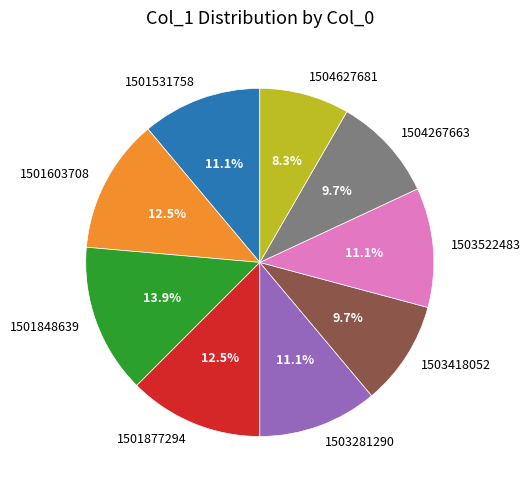

What percentage is the 1504627681 slice, to the nearest percent?

8%